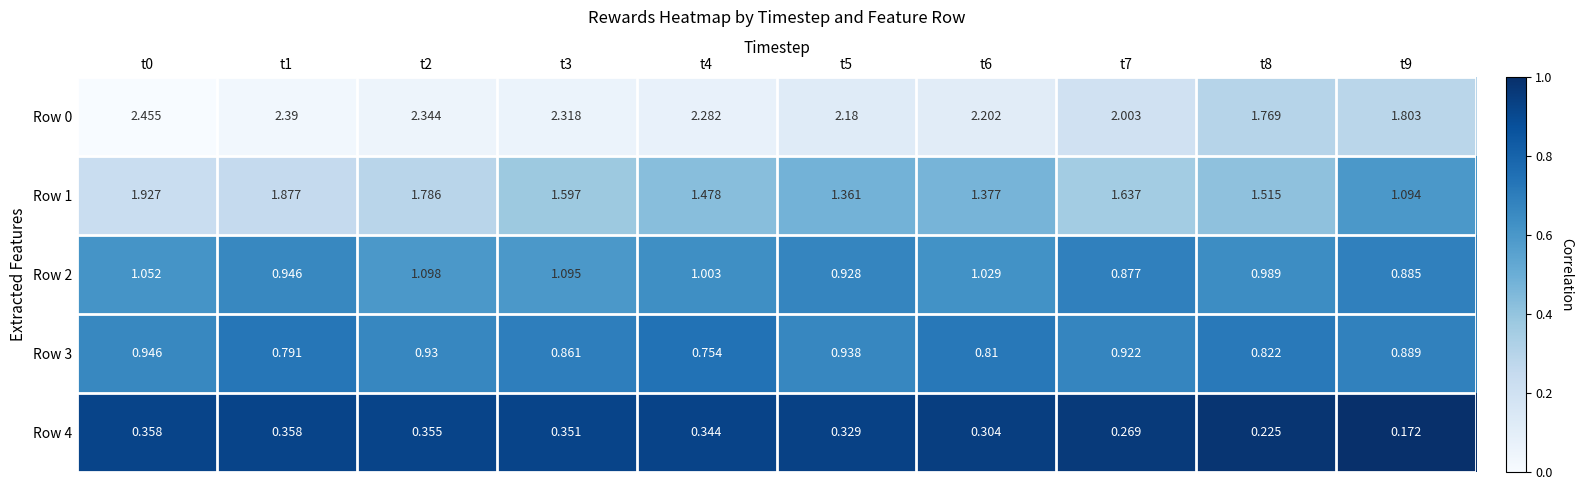

Is the value of Row 4 at t4 greater than the value of Row 1 at t7?

No